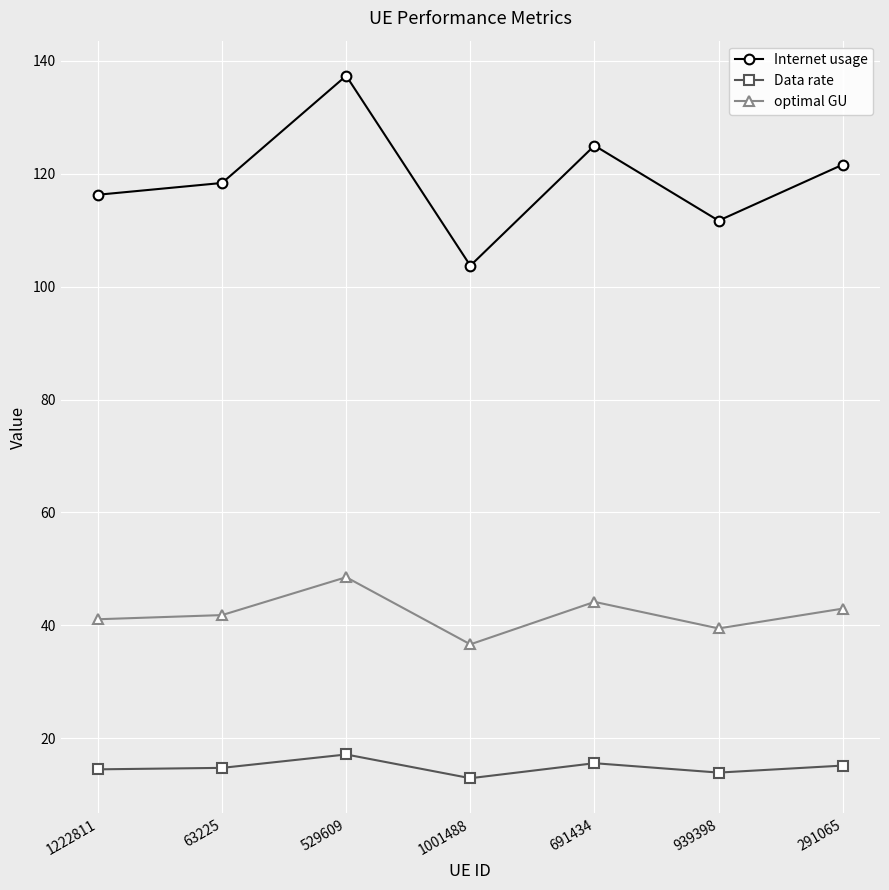

Does the chart have visible grid lines?

Yes